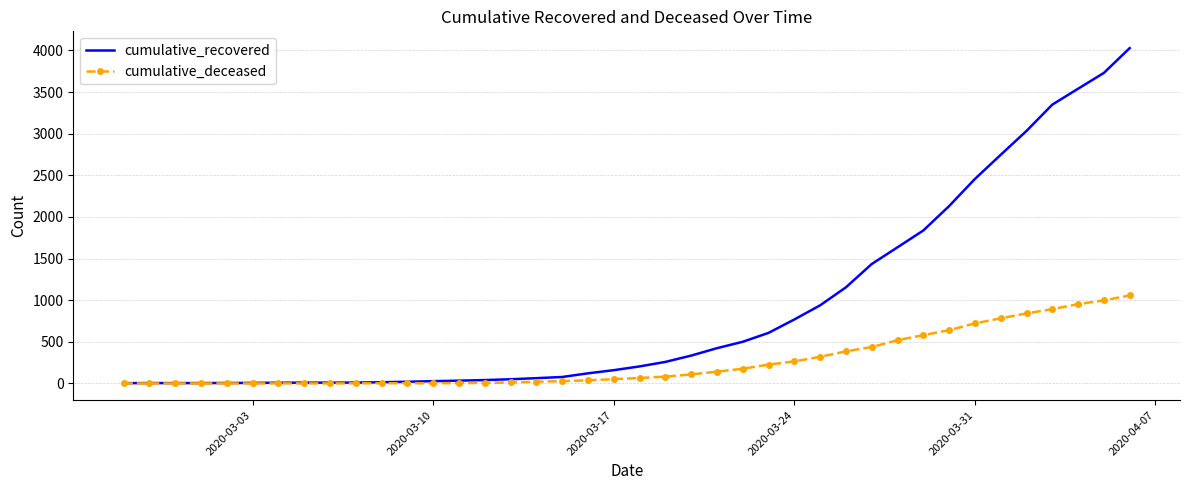

List the series in order of their overall mean, highest first.

cumulative_recovered, cumulative_deceased